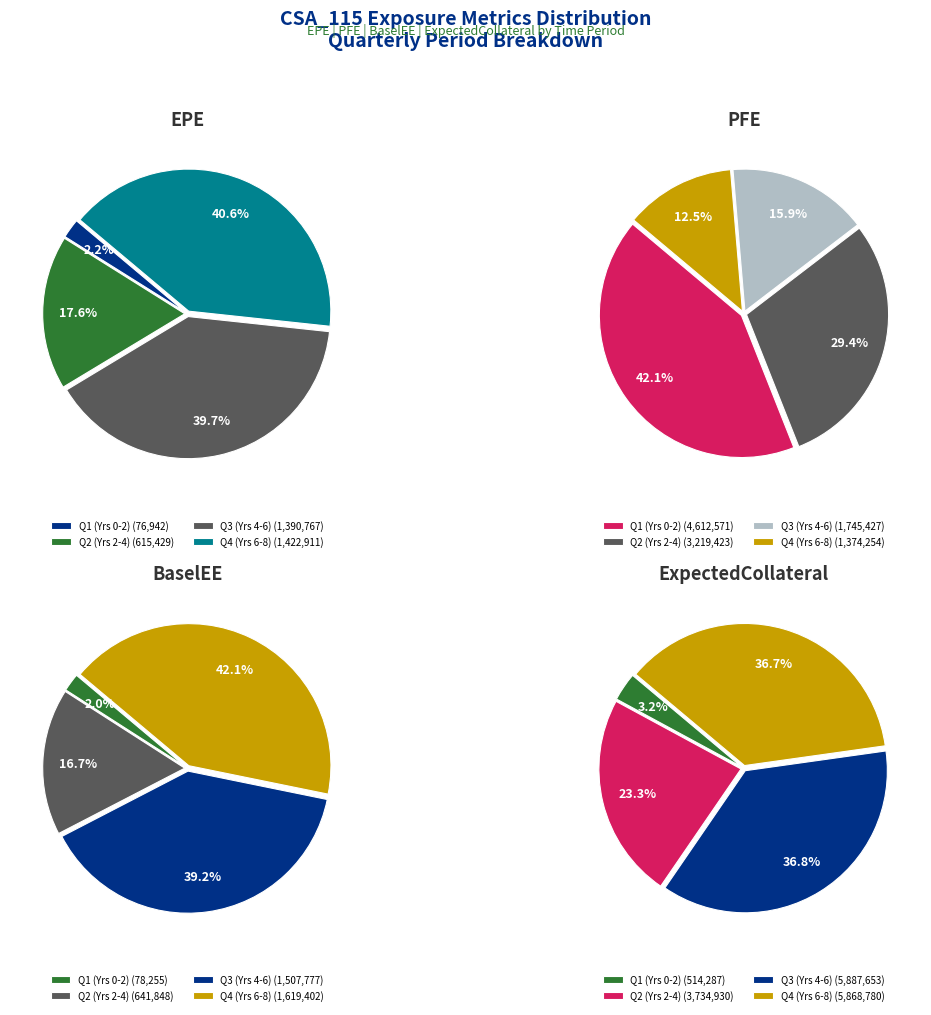

Is it true that 13 is 16% of the pie?

False